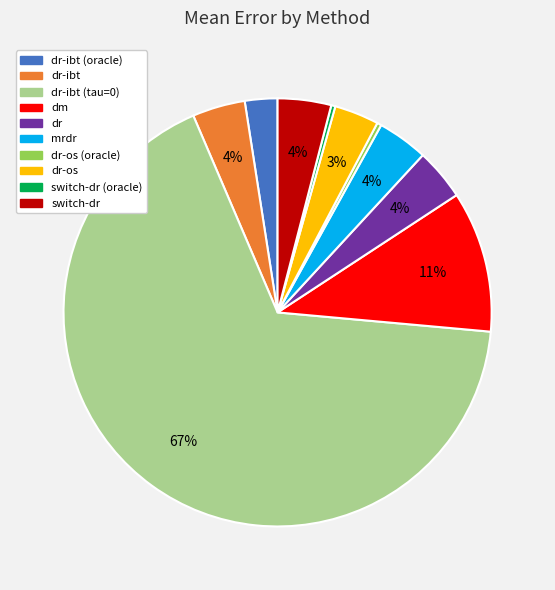

To the nearest percent, what is the average slice percentage?

10%